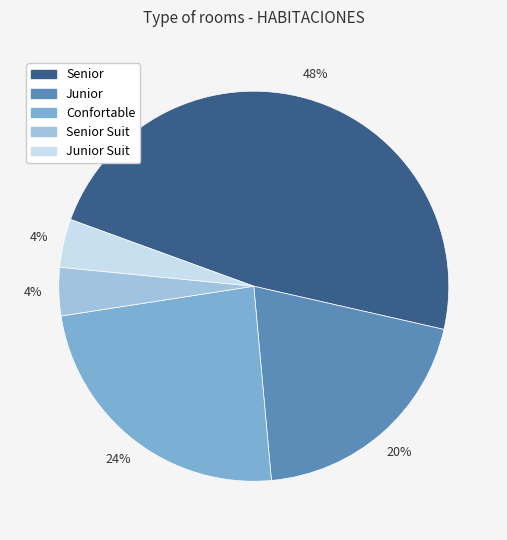

To the nearest percent, what is the difference between the largest and smallest slice percentages?

44%